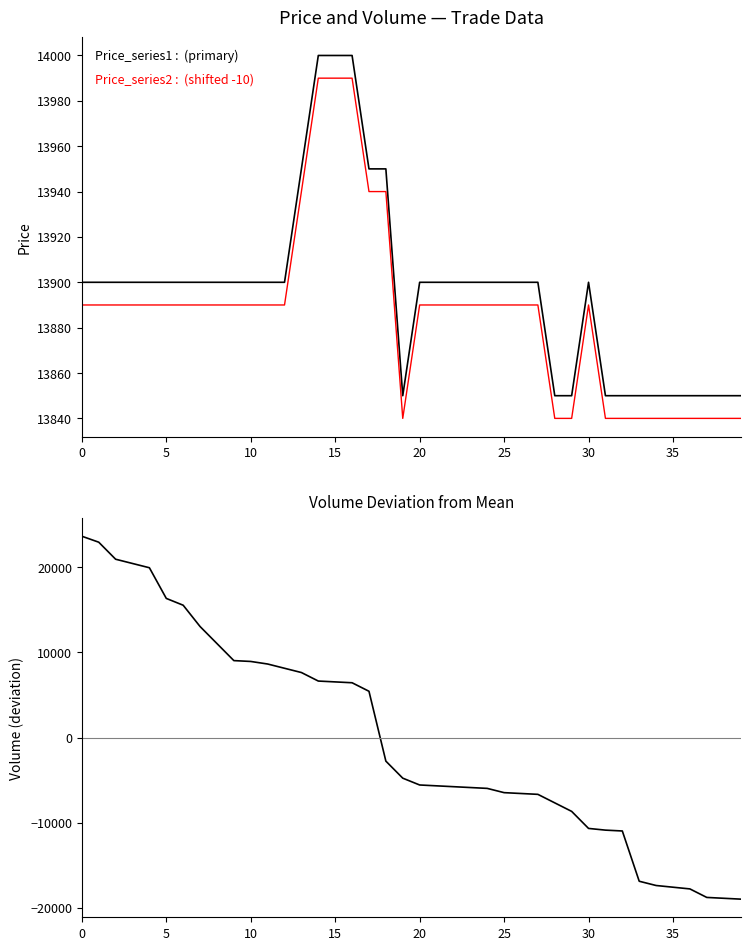

What value does the Price_series2 series have at 14?

13990